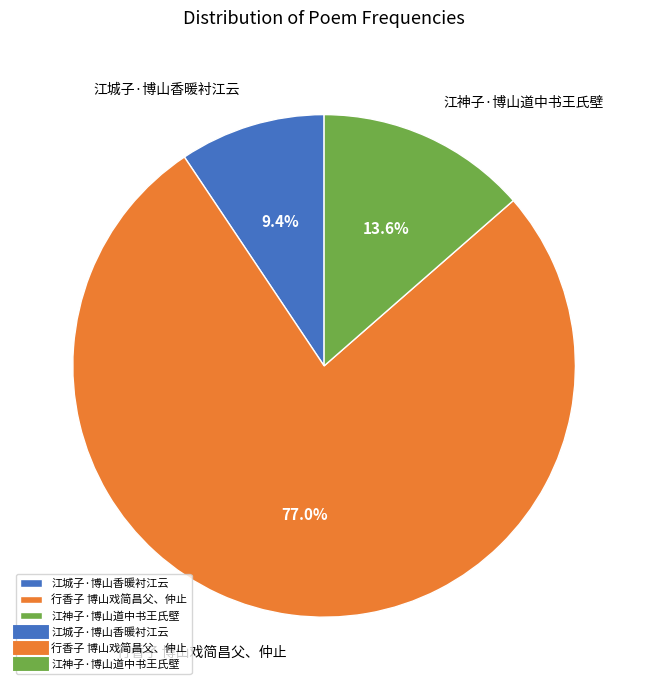

To the nearest percent, what percentage of the pie is 行香子 博山戏简昌父、仲止?

77%